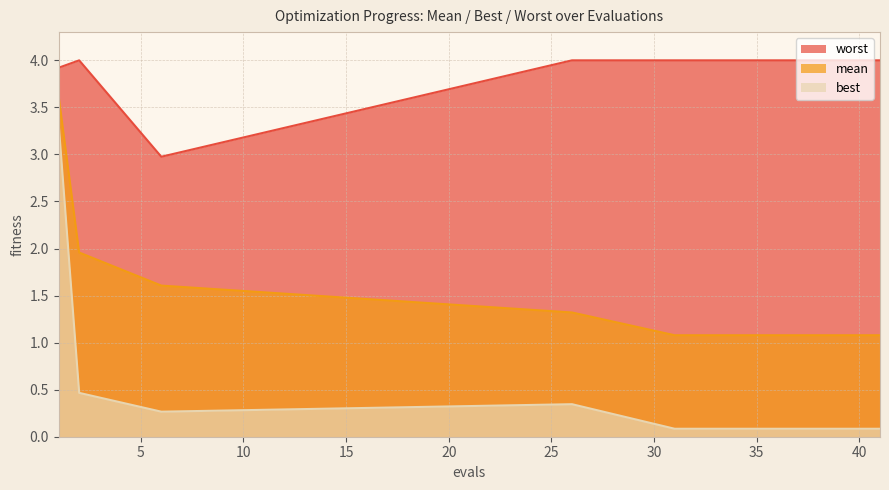

How many categories are shown in the chart?

15